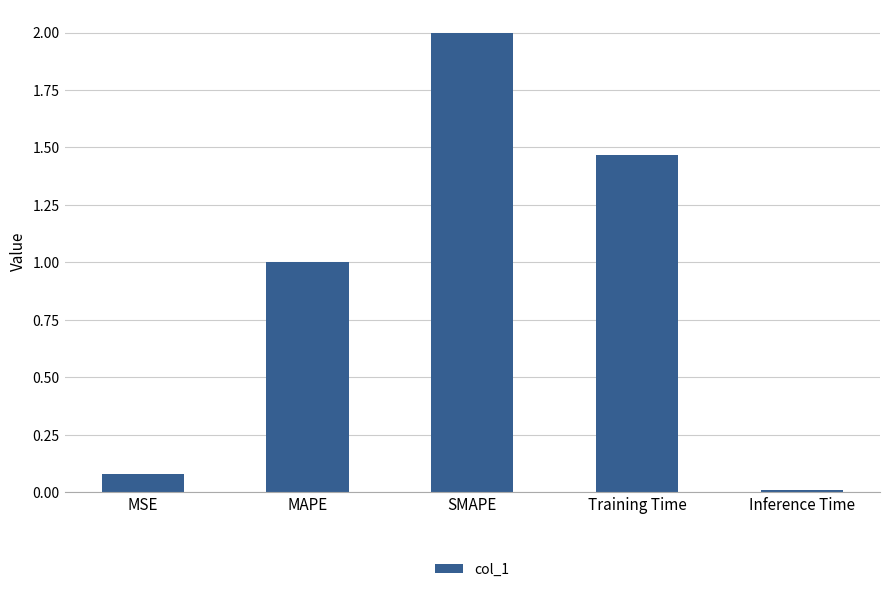

Count the number of values greater than 1.

3